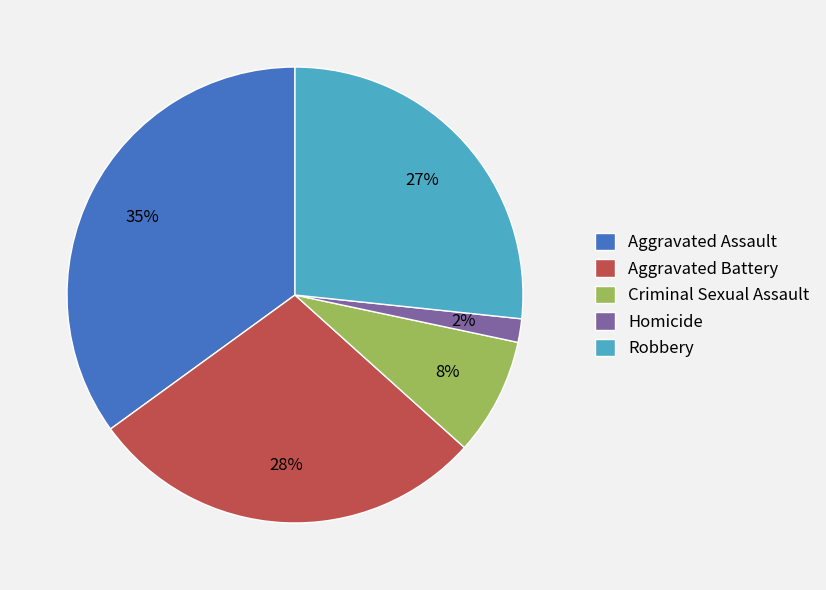

Combined, do Aggravated Battery and Aggravated Assault account for over 50%?

Yes